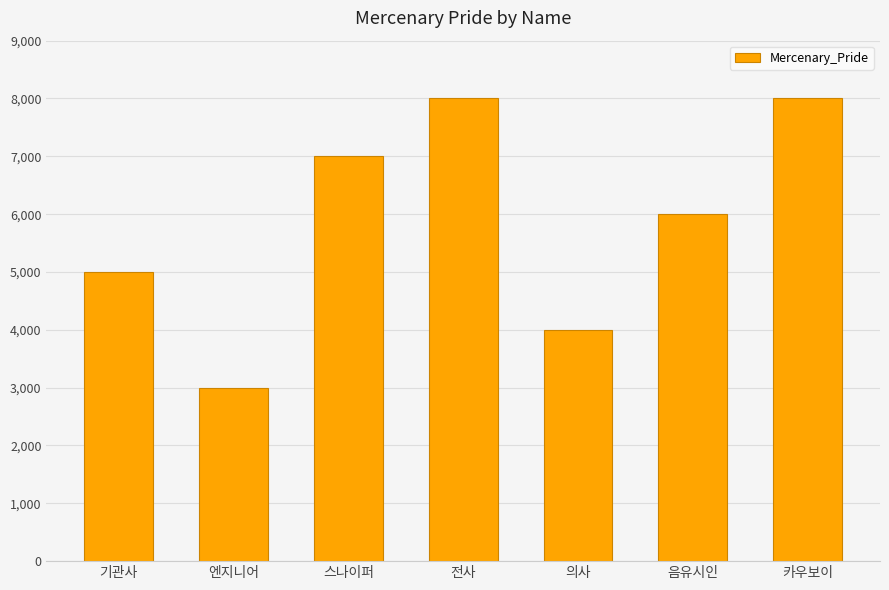

What is the value of the 6th bar from the left?

6000